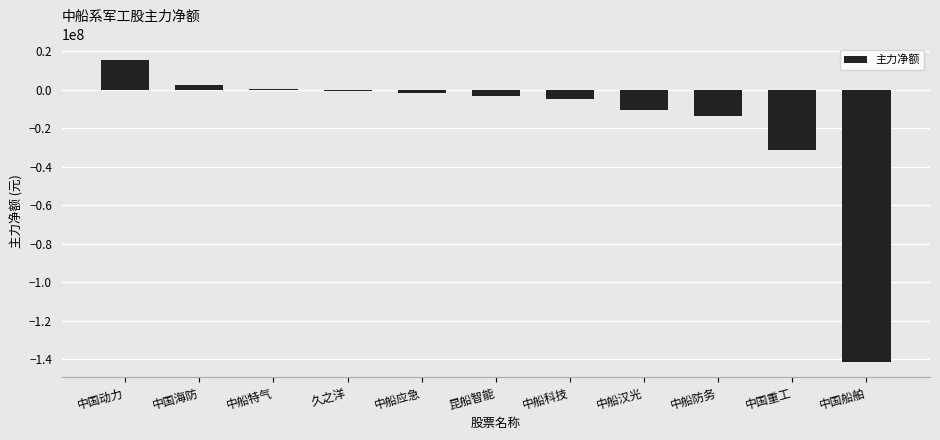

What is the difference between the maximum and second lowest values?

47152775